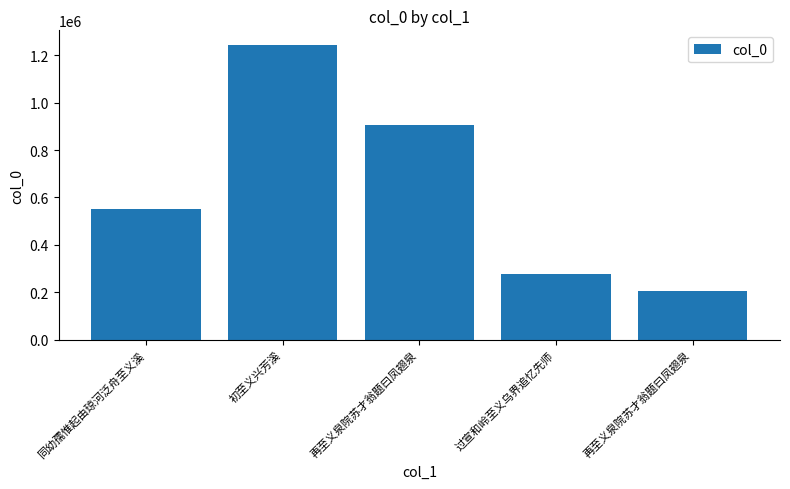

Reading right to left, what are all the values shown in this chart?

再至义泉院苏才翁题曰凤翅泉=206145	过宣和岭至义乌界追忆先师=275079	再至义泉院苏才翁题曰凤翅泉=907427	初至义兴芳溪=1242905	同幼孺惟起由琼河泛舟至义溪=551391